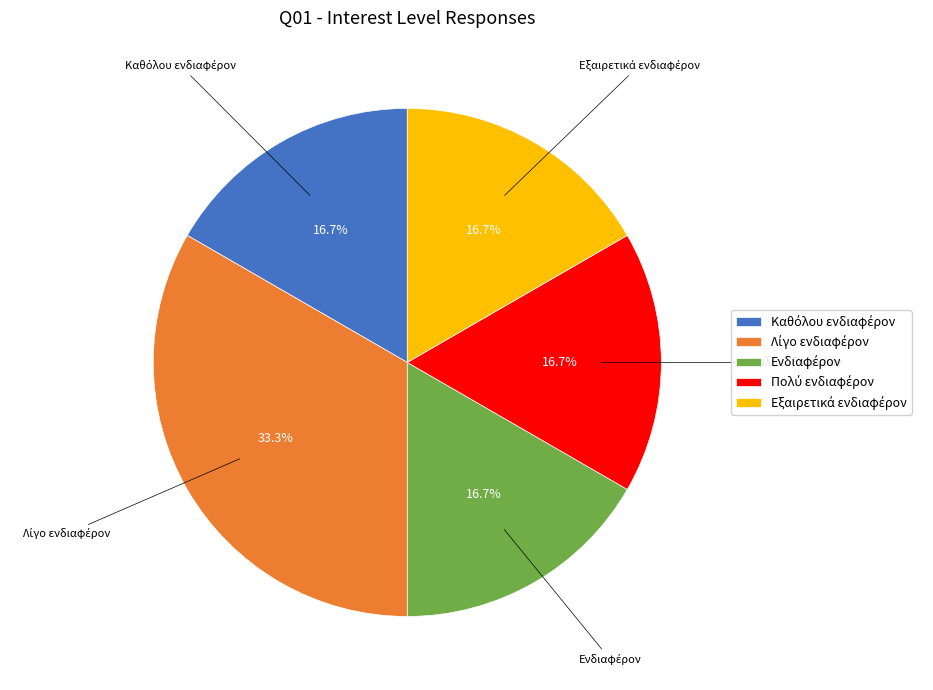

Is there a majority slice in this chart?

No